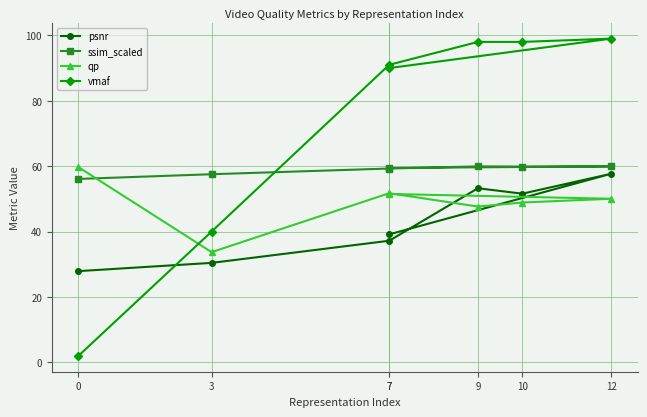

How many values in the psnr series are below 39?

3